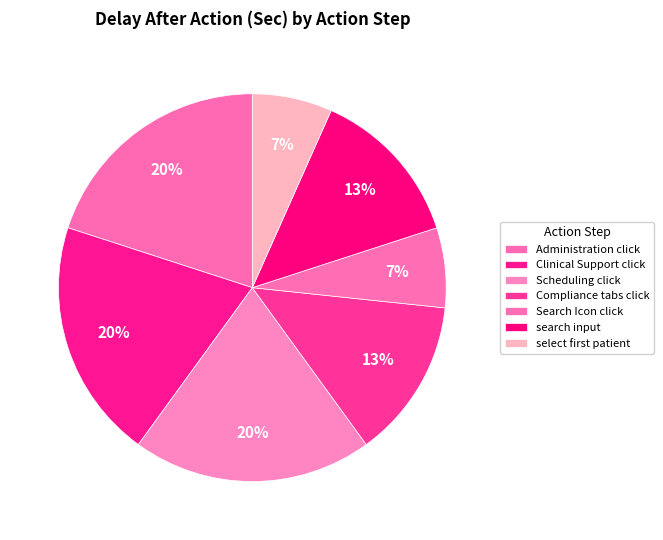

How many segments does this pie chart have?

7